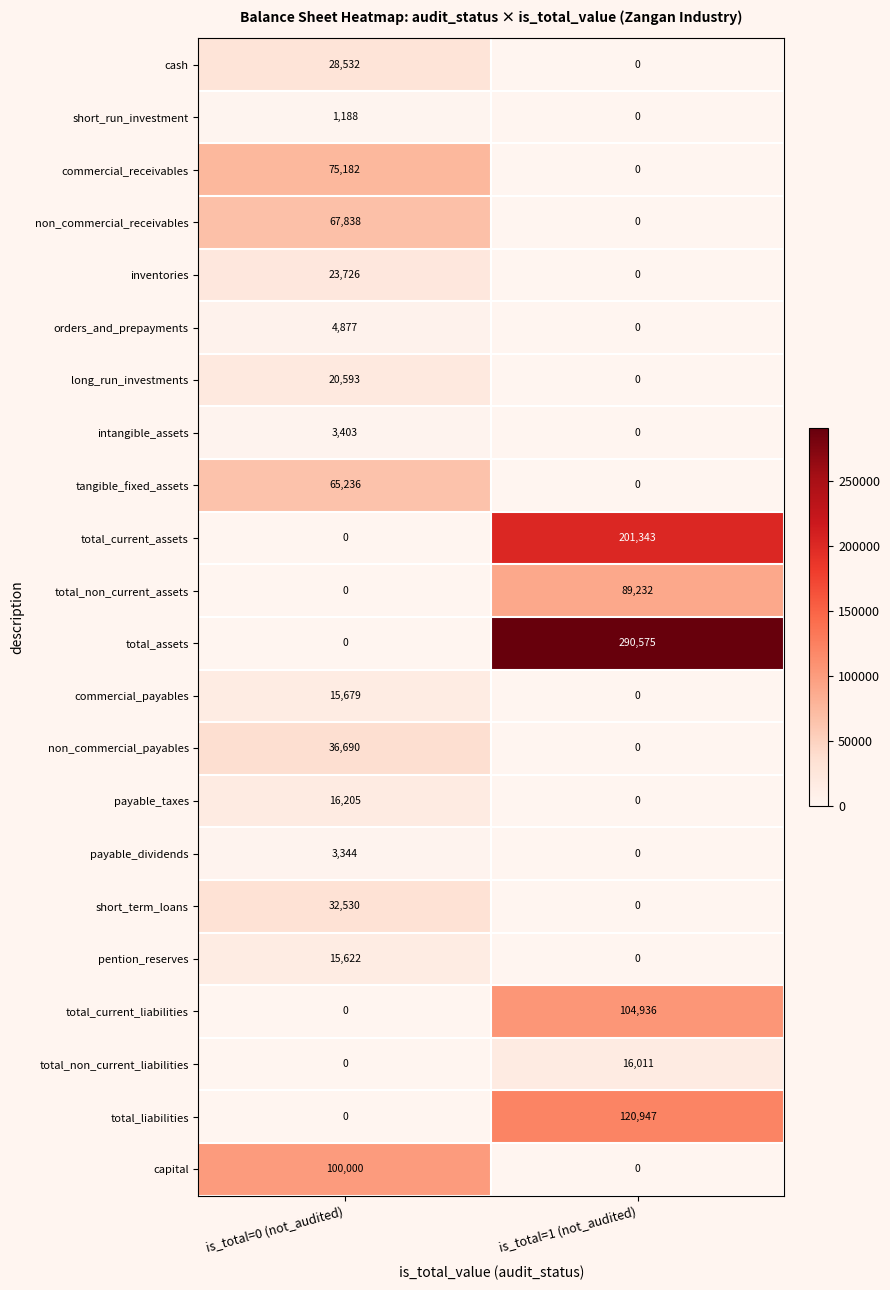

What is the highest value of the payable_taxes series?

16205